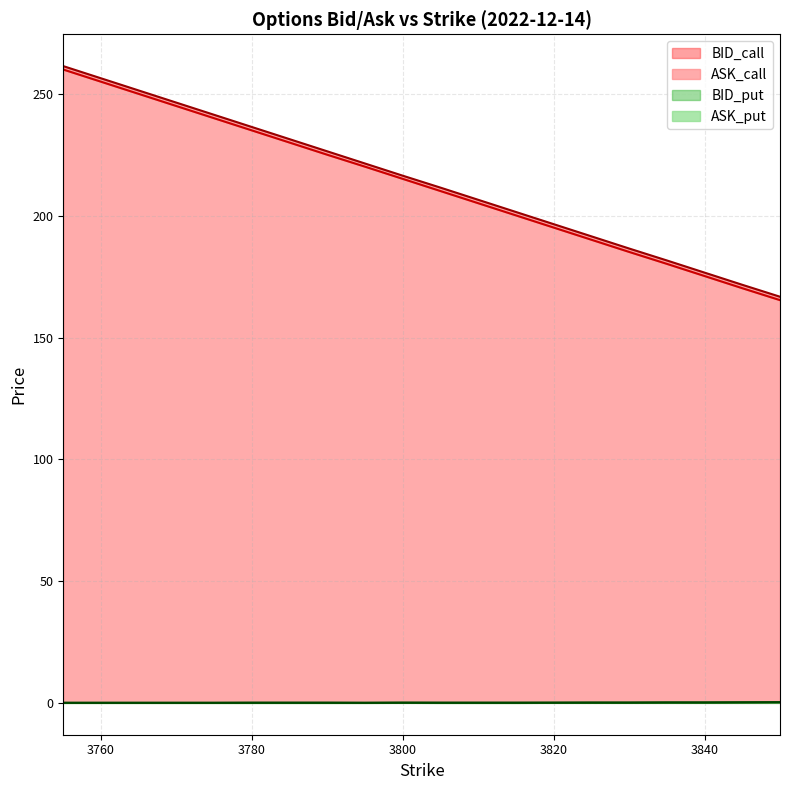

List the labels in order of BID_put value, largest first.

3850, 3845, 3835, 3840, 3800, 3820, 3825, 3830, 3755, 3760, 3765, 3770, 3775, 3780, 3785, 3790, 3795, 3805, 3810, 3815